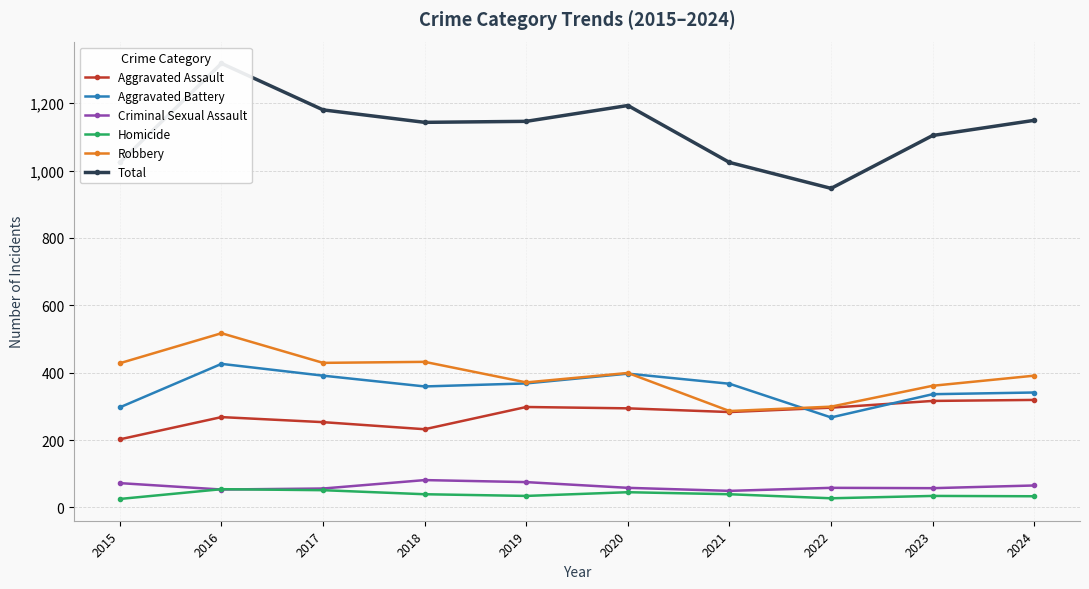

What is the lowest value of the Robbery series?

286